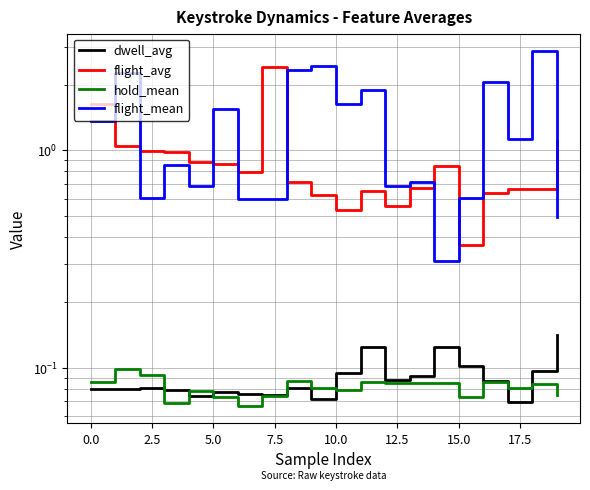

What is the sum of the flight_avg values at 14 and 18?

1.5